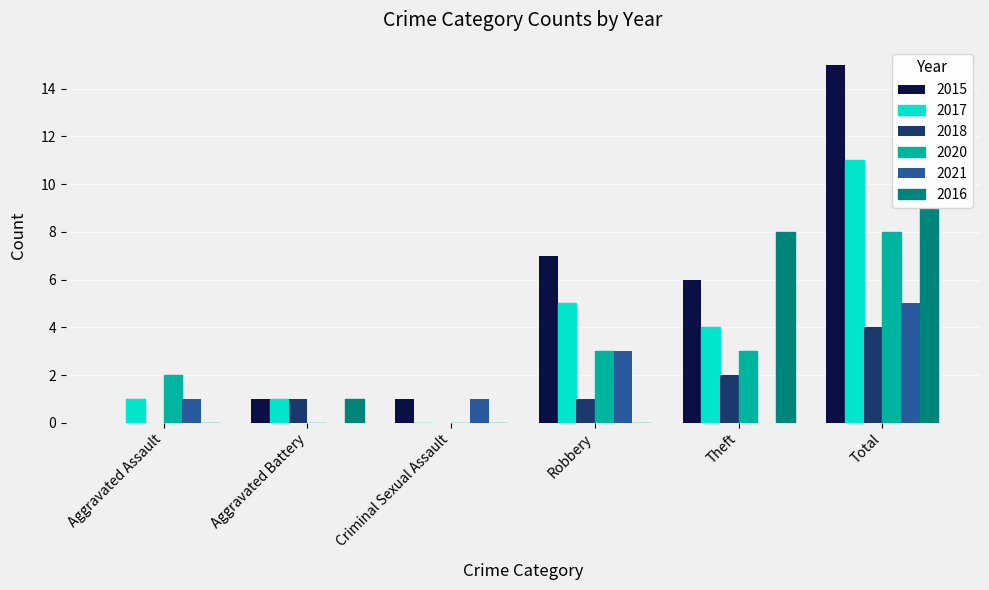

The value of 2016 at Robbery is 0. True or false?

True